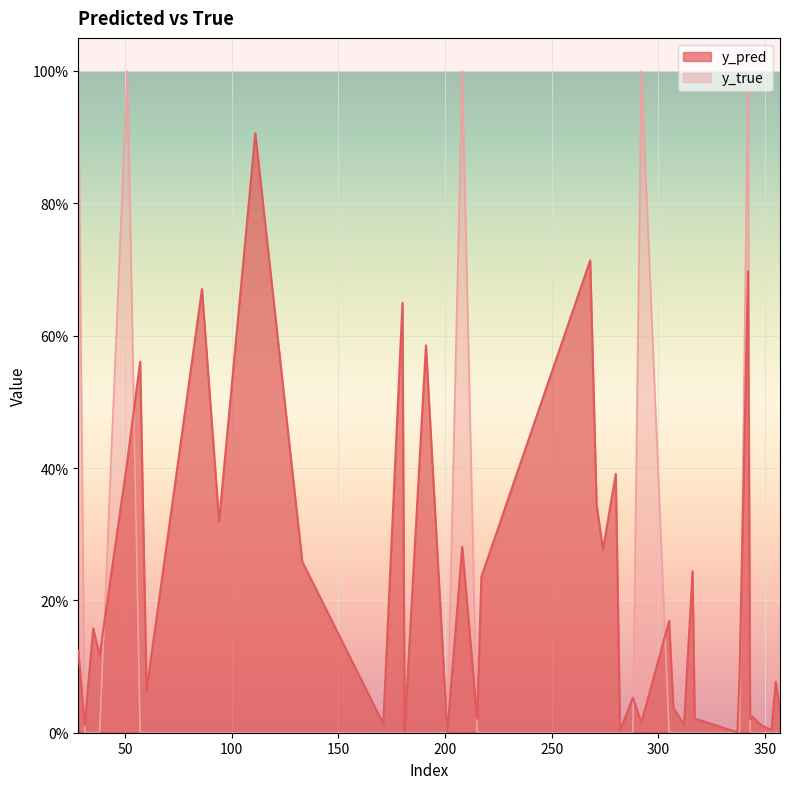

The value of y_pred at 133 is 0.1. True or false?

False